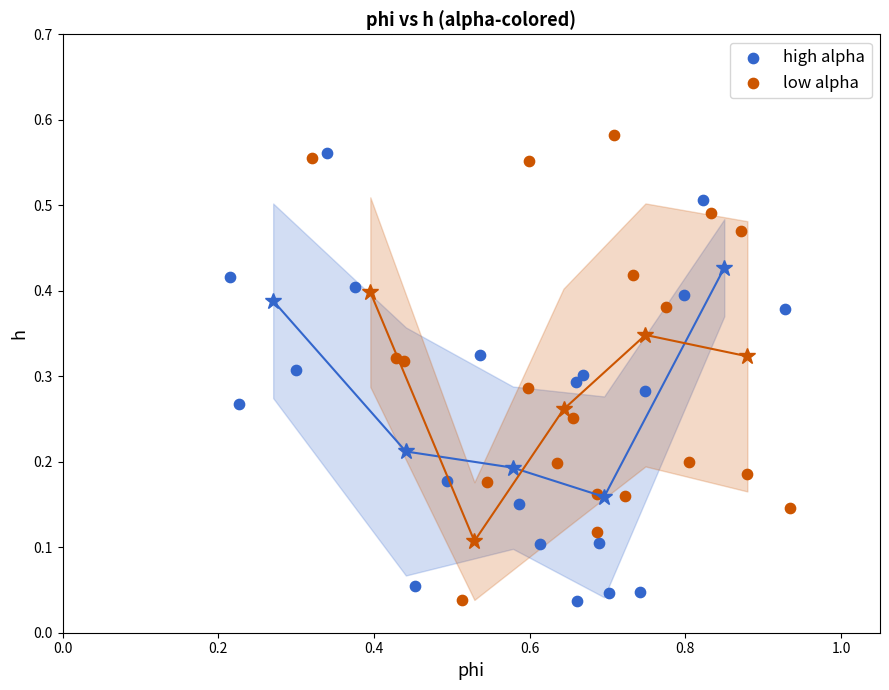

Which series contains the highest Y value?

low alpha